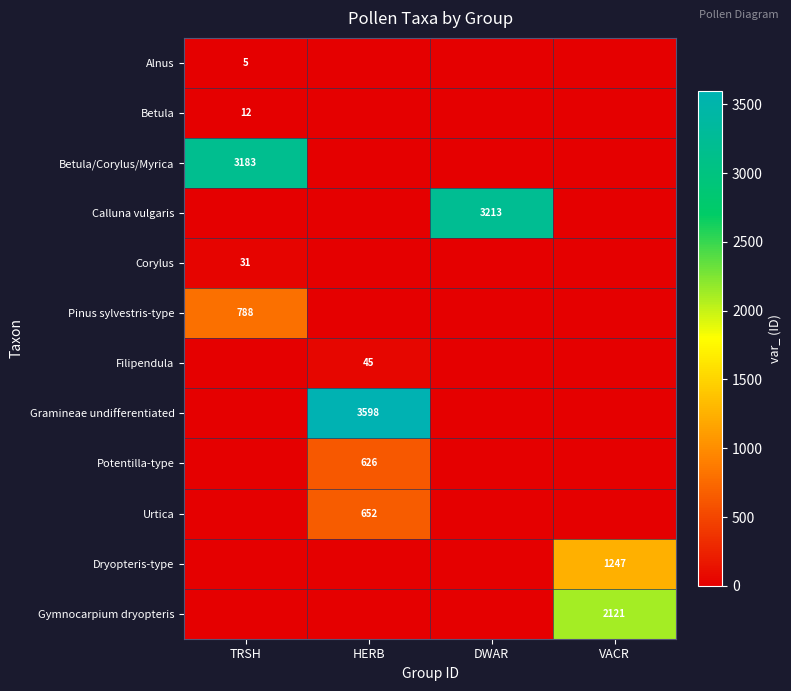

Is it true that Filipendula equals 45 at HERB?

True